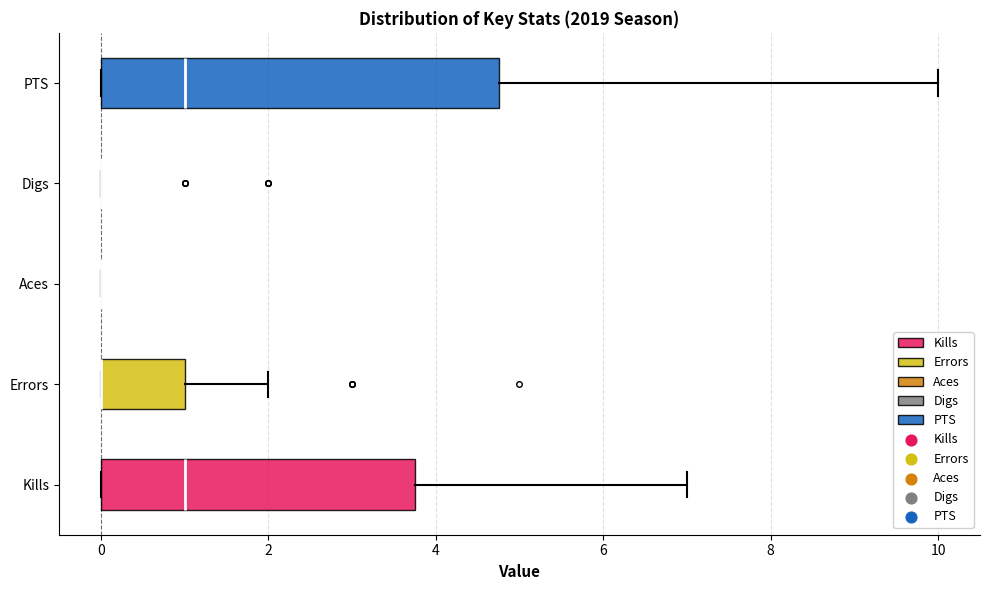

Which box is the widest, from its left edge to its right edge?

PTS